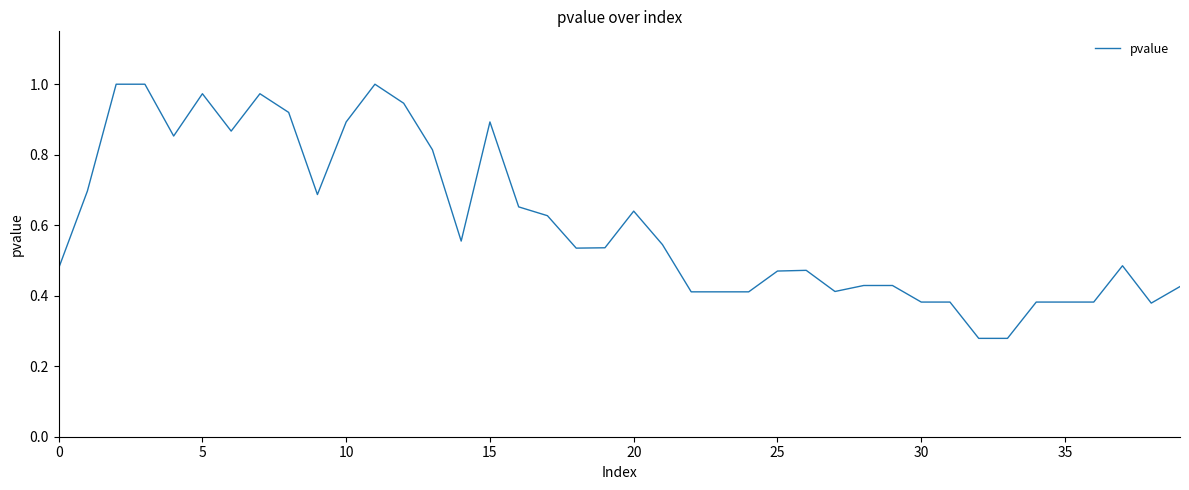

True or false: the data has more than 0 interior local peaks.

True